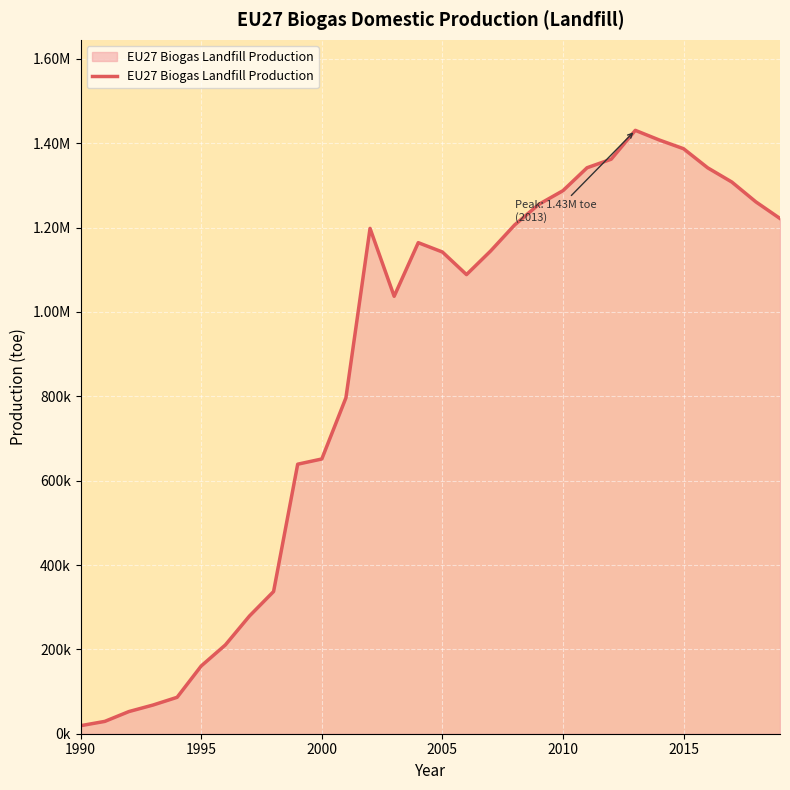

What is the difference between the second highest and second lowest values?

1378247.2